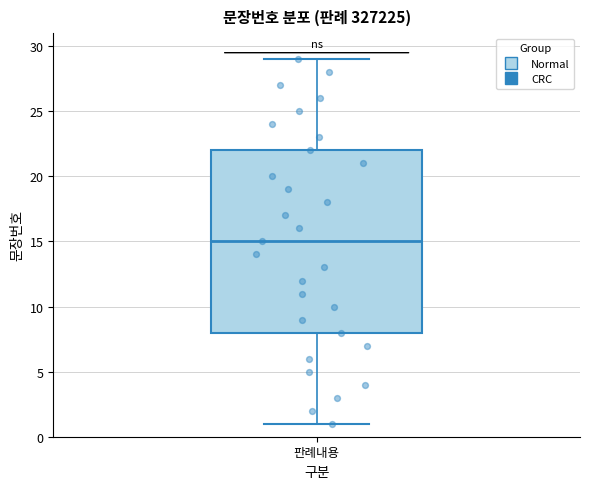

Where is the upper edge of the box for 판례내용 on the y-axis? The values are not printed on the chart, so give them approximately, as read against the axis.

22